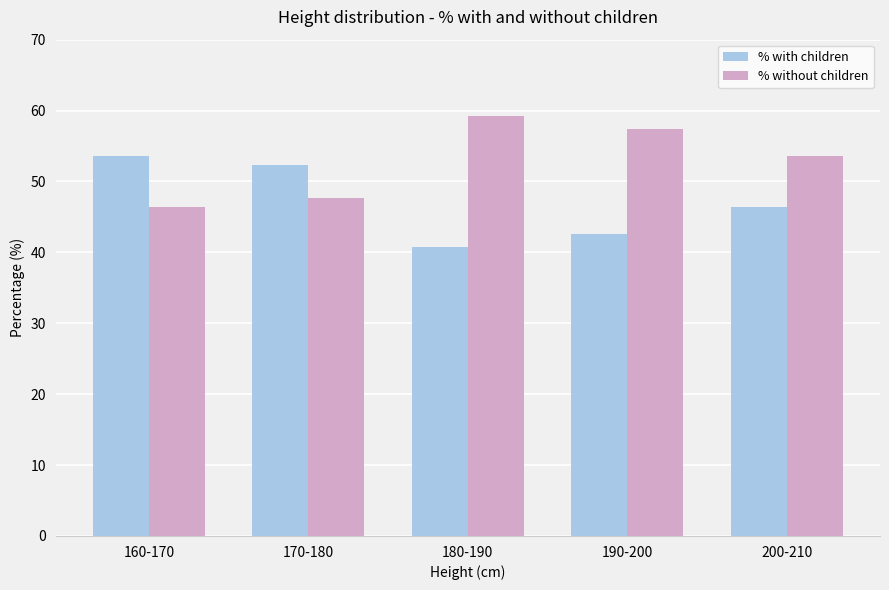

What is the spread (max minus min) of values at 200-210?

7.2